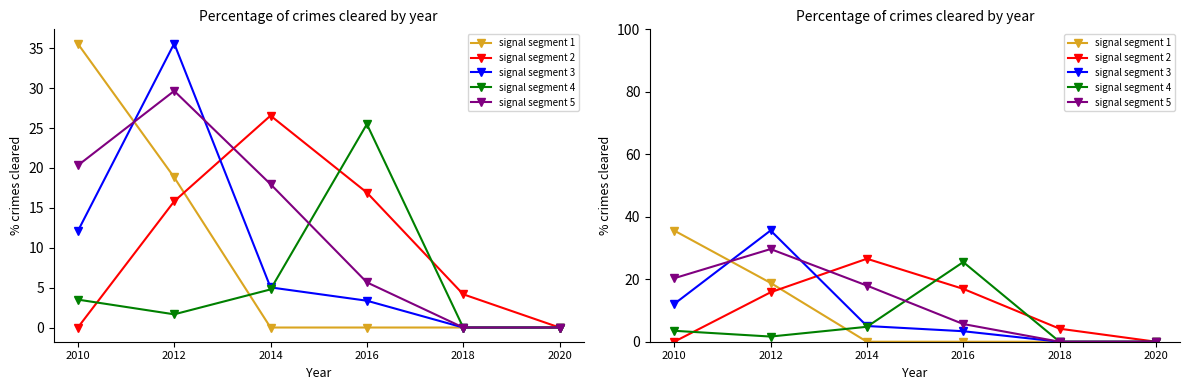

The value of signal segment 2 at 2016 is 0.0. True or false?

False